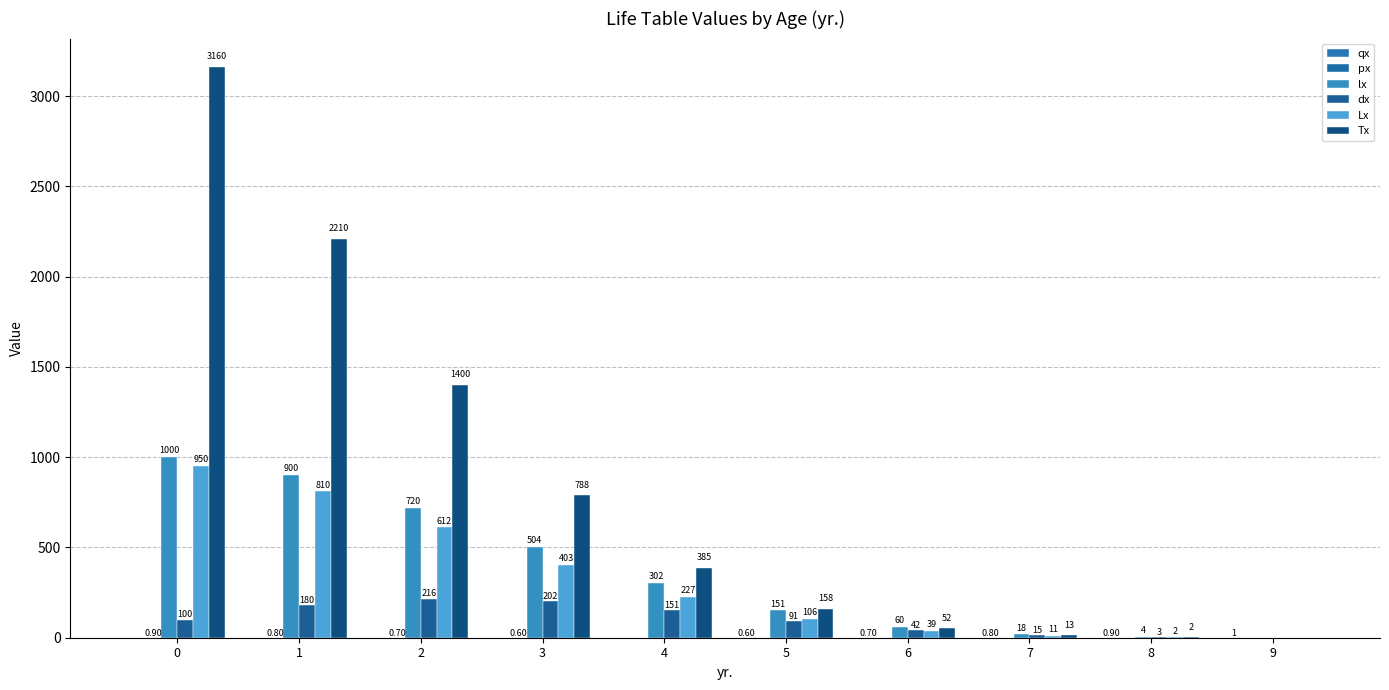

Is the value of lx at 3 greater than the value of dx at 5?

Yes